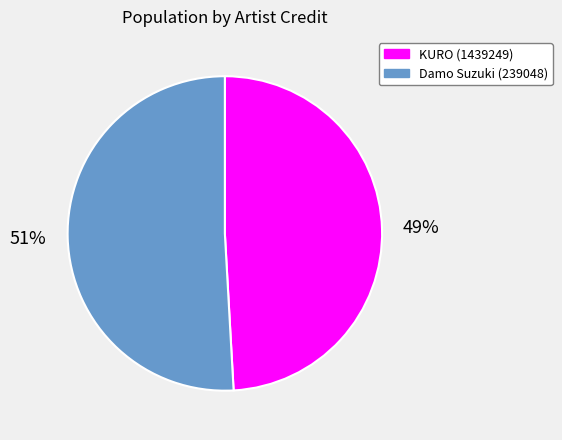

Rank the categories by value from lowest to highest.

KURO (1439249), Damo Suzuki (239048)